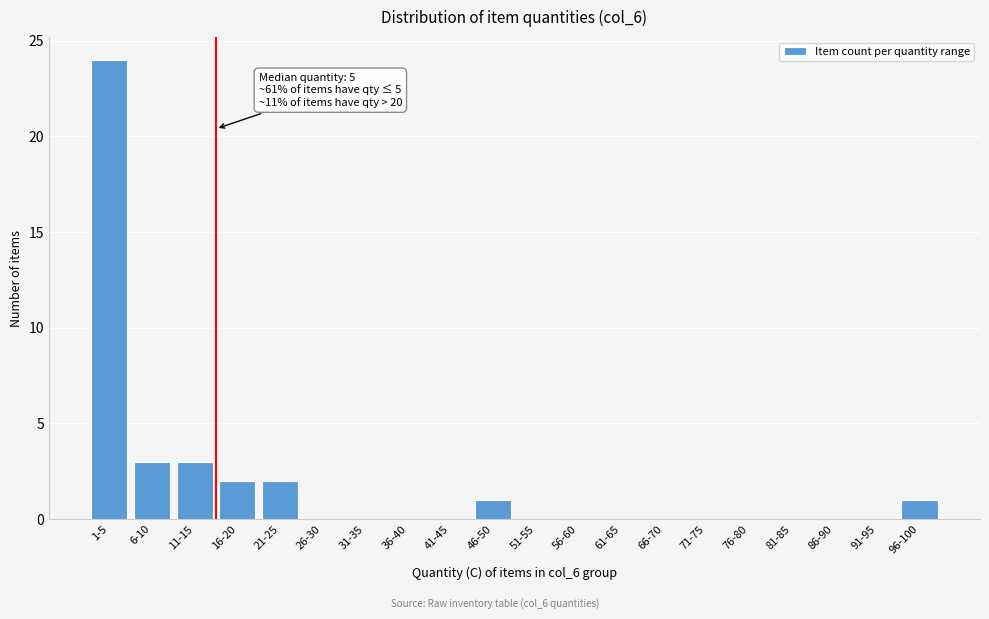

Reading left to right, transcribe all the data shown in this chart.

1-5=24	6-10=3	11-15=3	16-20=2	21-25=2	26-30=0	31-35=0	36-40=0	41-45=0	46-50=1	51-55=0	56-60=0	61-65=0	66-70=0	71-75=0	76-80=0	81-85=0	86-90=0	91-95=0	96-100=1